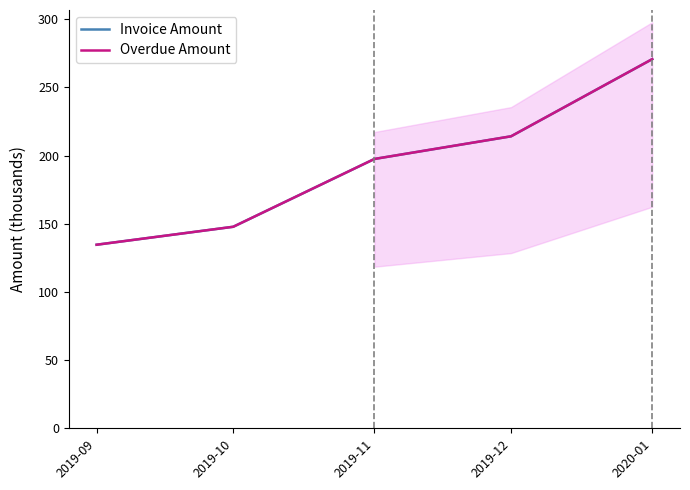

Rank the series at 2019-10 from lowest to highest value.

Invoice Amount, Overdue Amount